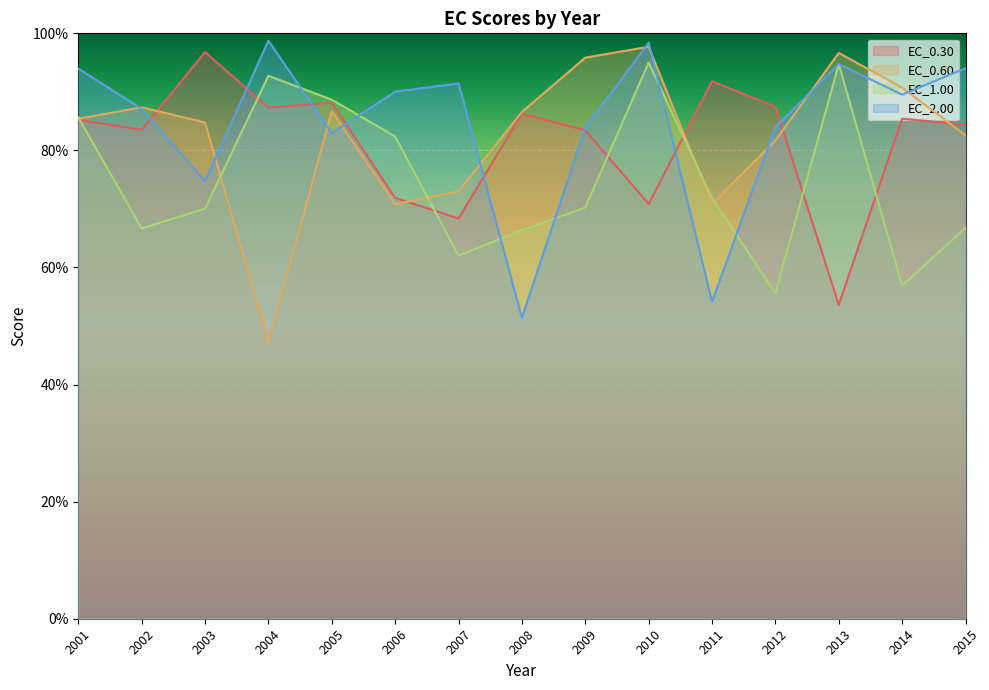

Reading left to right, list all the values displayed in this chart.

EC_0.30: 85.2	83.5	96.8	87.3	88.2	71.9	68.4	86.3	83.4	70.9	91.8	87.4	53.6	85.4	84.4
EC_0.60: 85.4	87.4	84.8	47.2	86.7	70.8	73.0	86.6	95.8	97.7	70.9	81.7	96.7	90.7	82.6
EC_1.00: 85.7	66.7	70.0	92.7	88.7	82.4	62.0	66.4	70.2	95.0	71.9	55.6	94.8	56.9	66.8
EC_2.00: 94.0	87.1	74.7	98.7	82.9	90.0	91.4	51.4	83.9	98.4	54.2	84.0	94.8	89.5	94.0